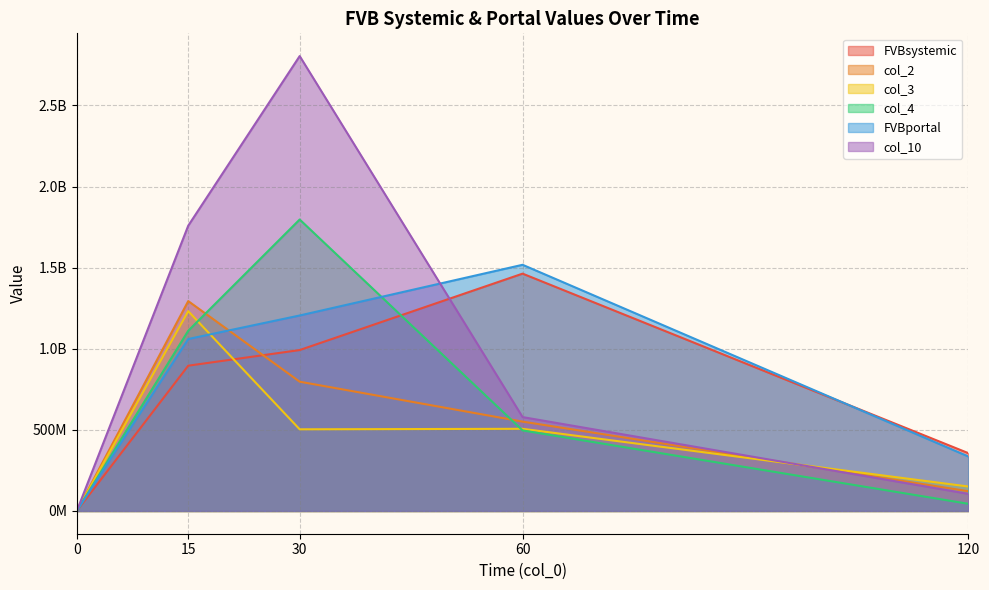

How many lines are shown in the chart?

6